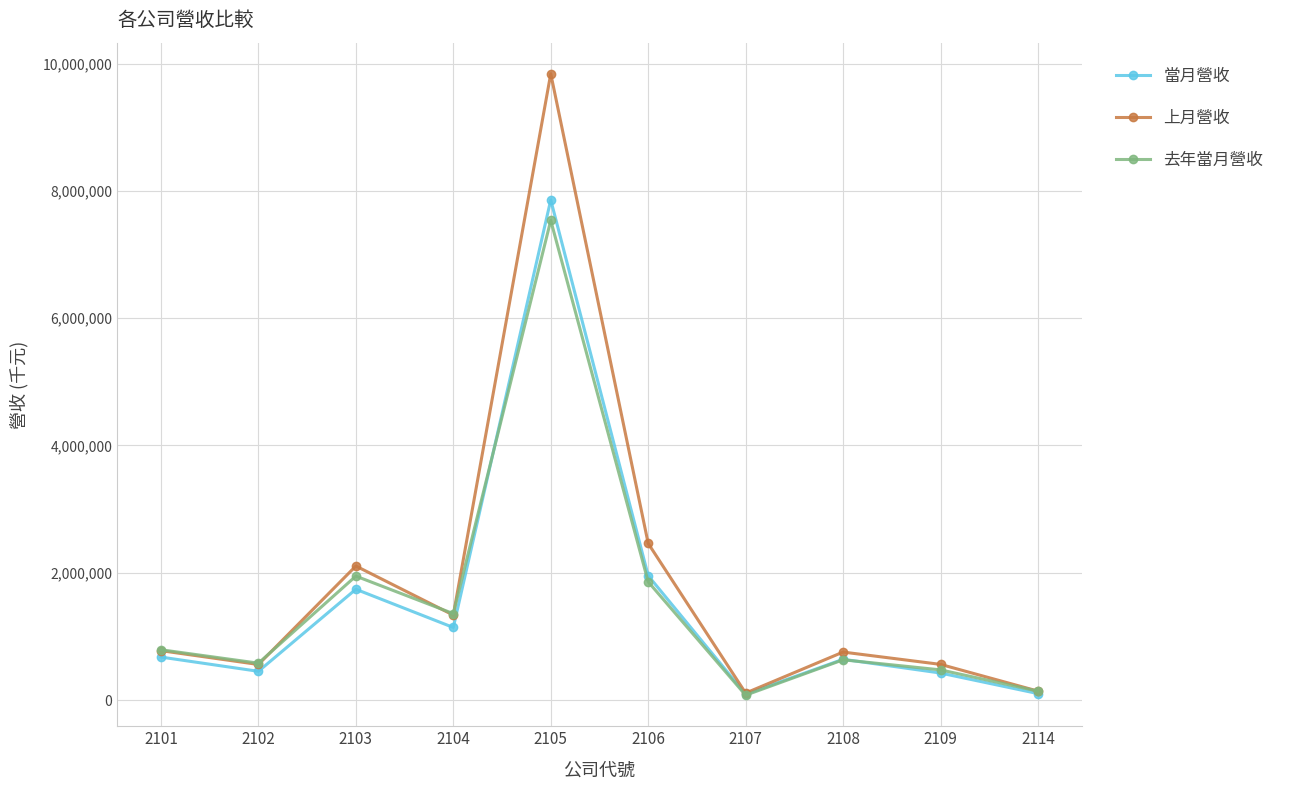

What is the value of the 當月營收 point at the 7th from the left?

91482